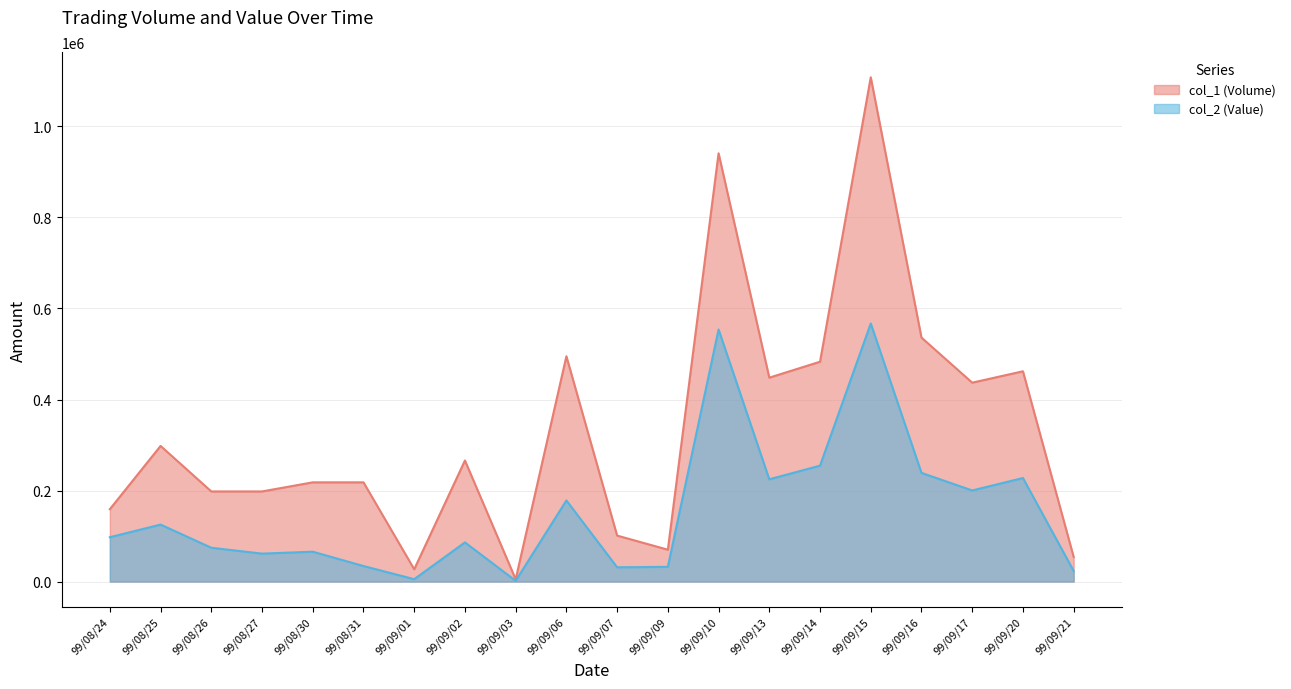

What is the label of the 9th point from the right?

99/09/09